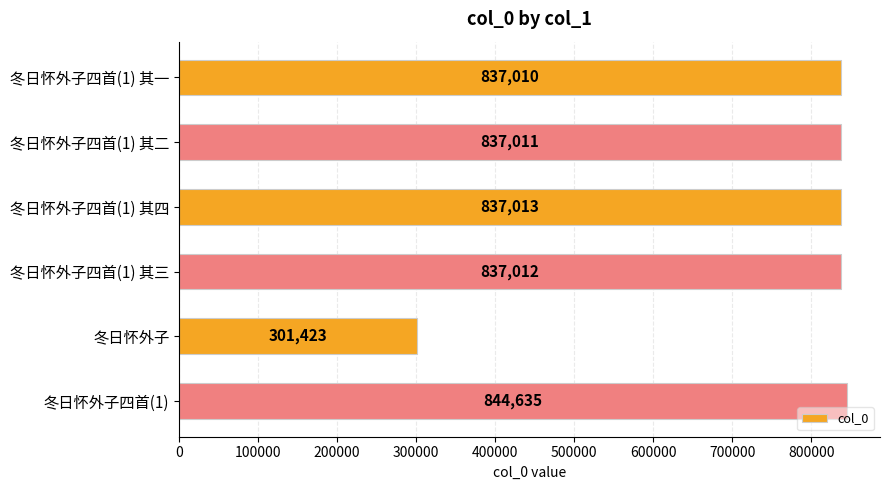

Are the bars grouped side by side (vs. stacked)?

No